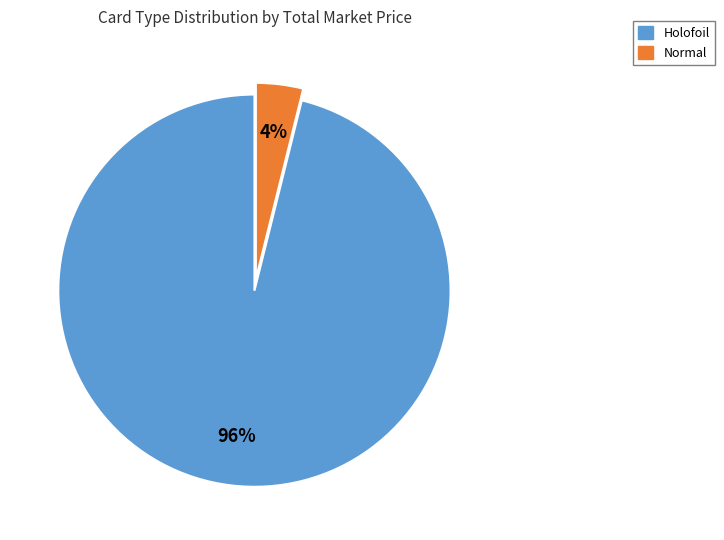

Rank the categories by value from lowest to highest.

Normal, Holofoil